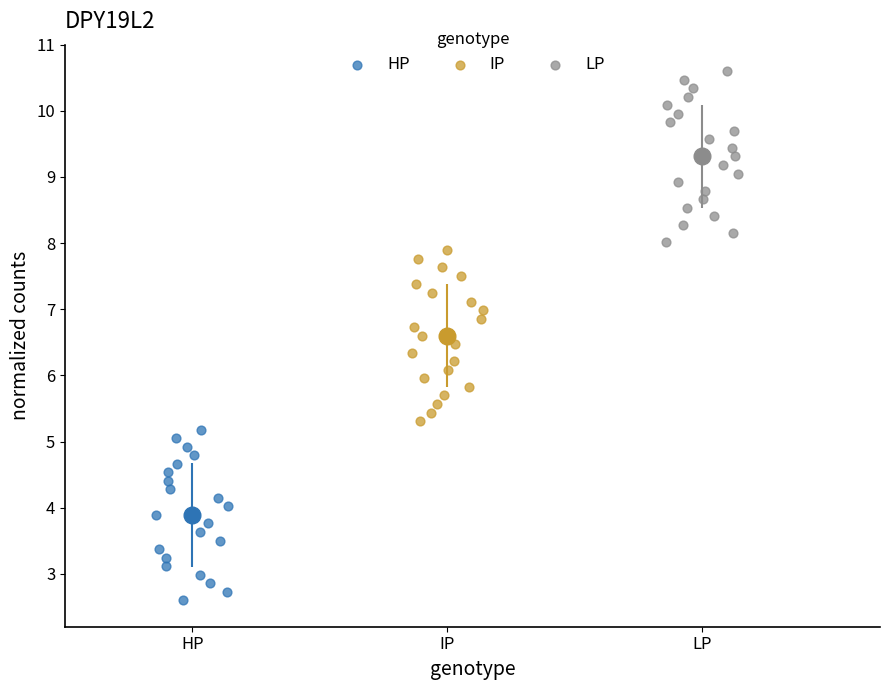

Which series contains the lowest Y value?

HP